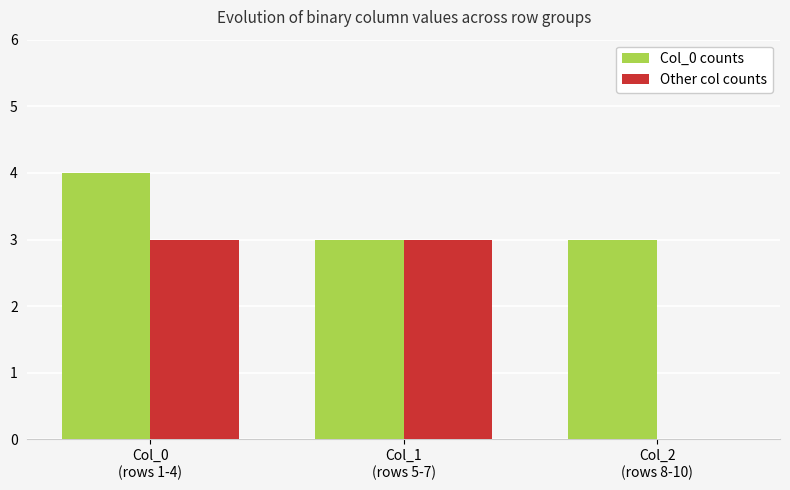

How many groups of bars are there?

3